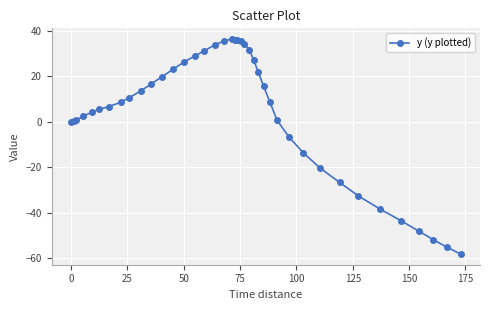

What is the smallest value displayed?

-58.2